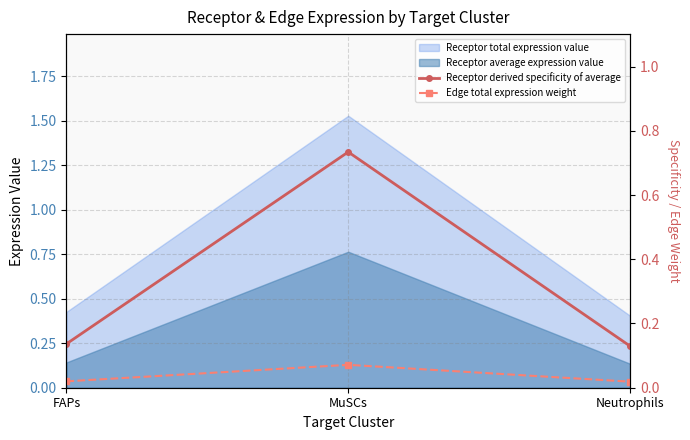

Which category has the highest value in the Receptor average expression value series?

MuSCs